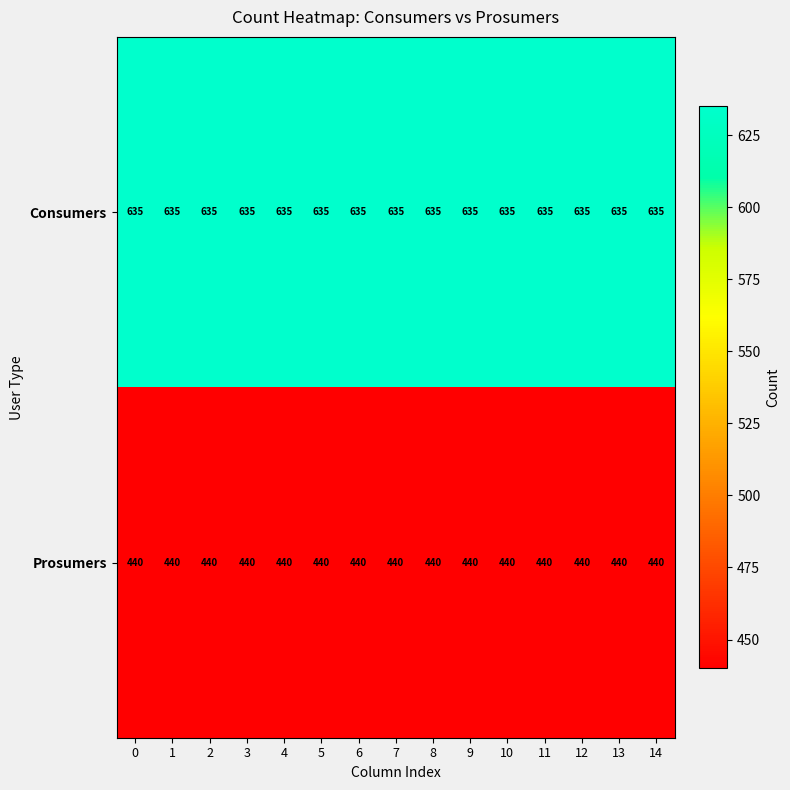

Is it true that Consumers equals 635 at 9?

True